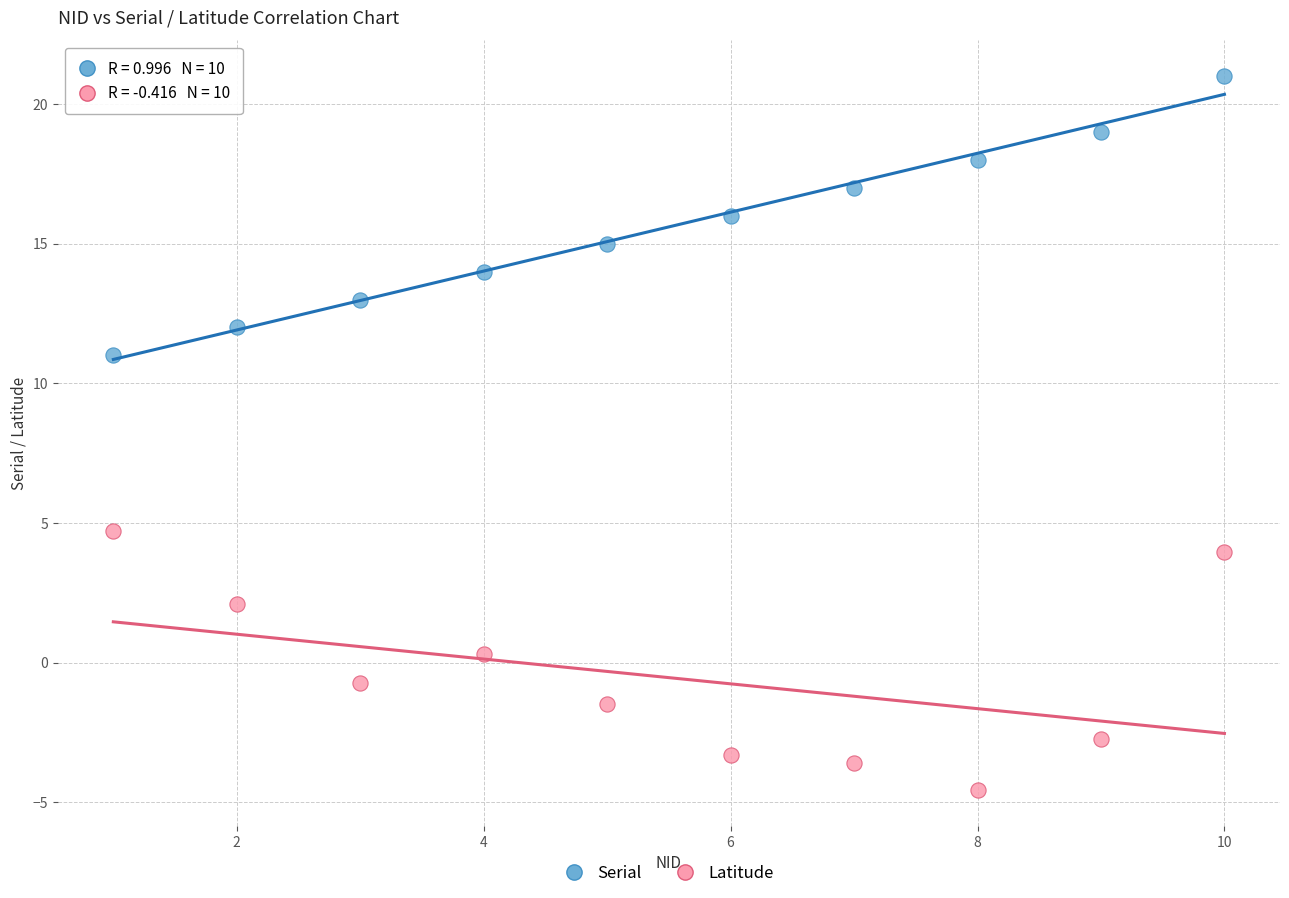

Across all data points, what is the range of X values (max minus min)?

9.0